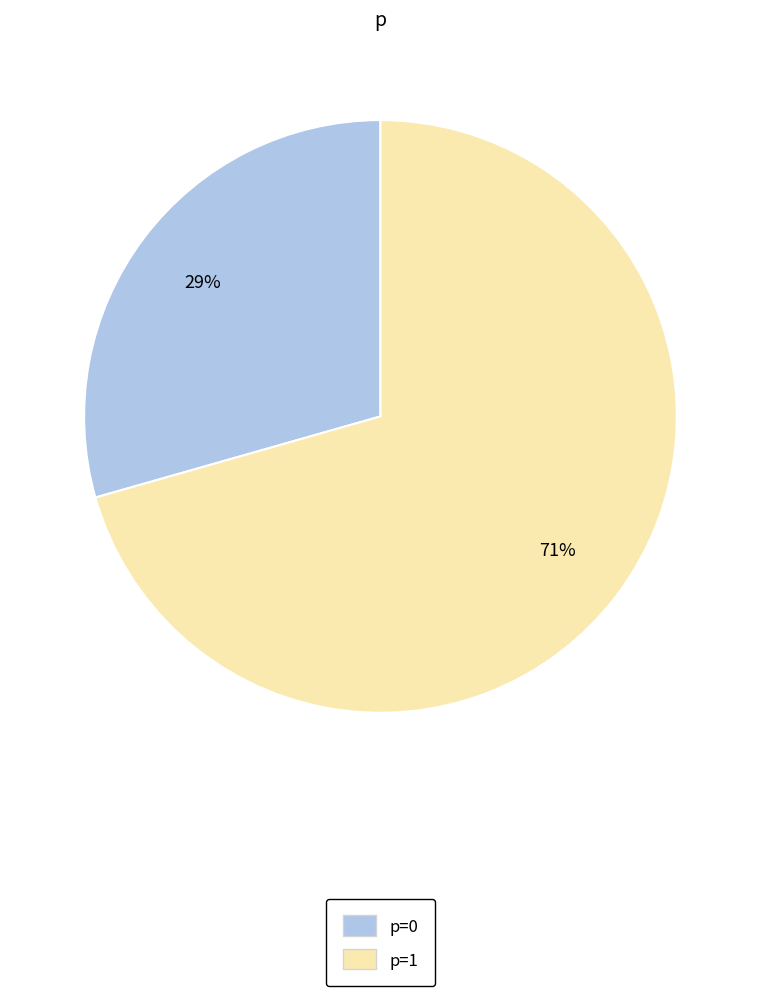

What is the ratio of the value at p=0 to the value at p=1?

0.4